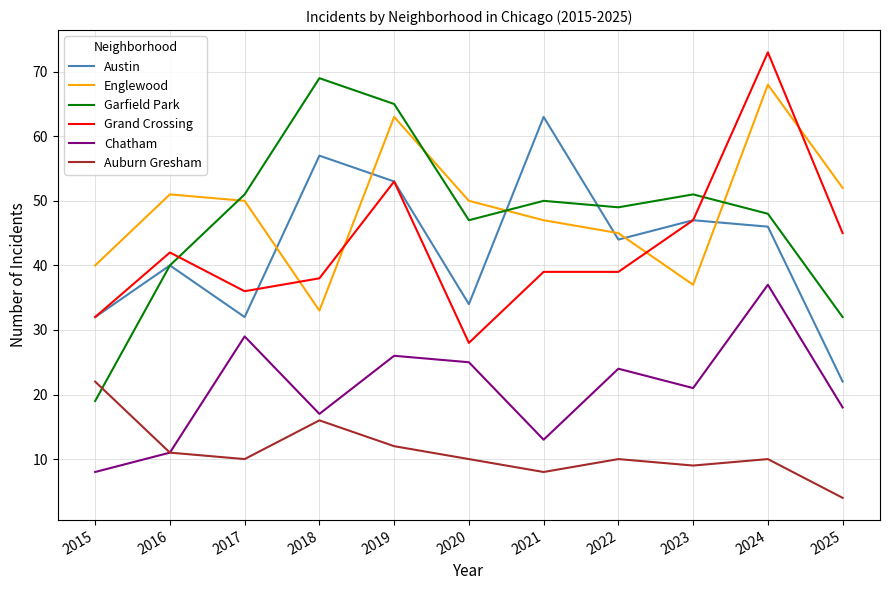

Is it true that Garfield Park equals 19 at 2015?

True